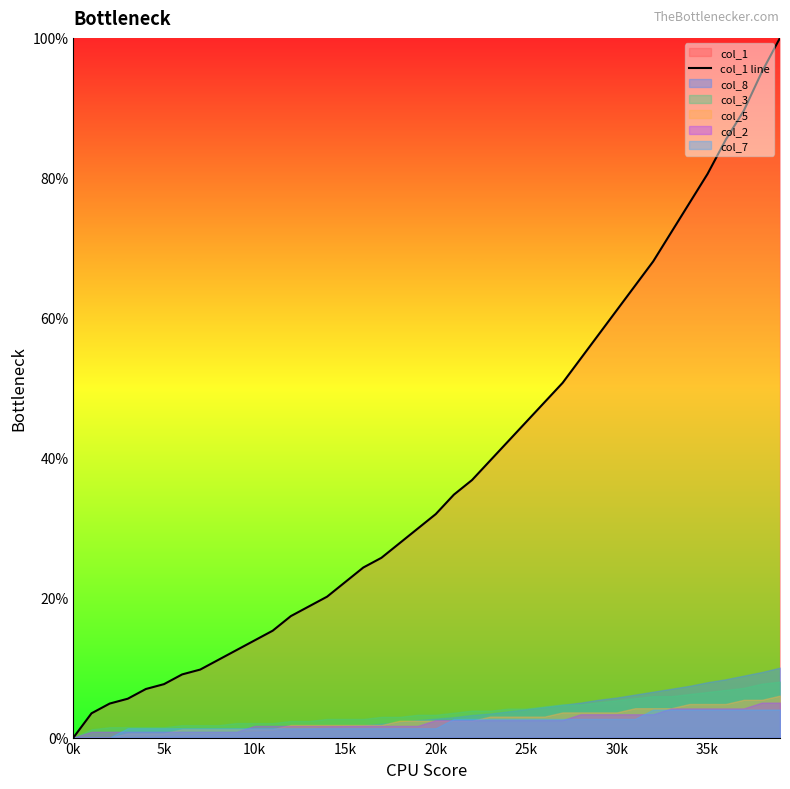

Which category has the lowest value in the col_1 line series?

0k